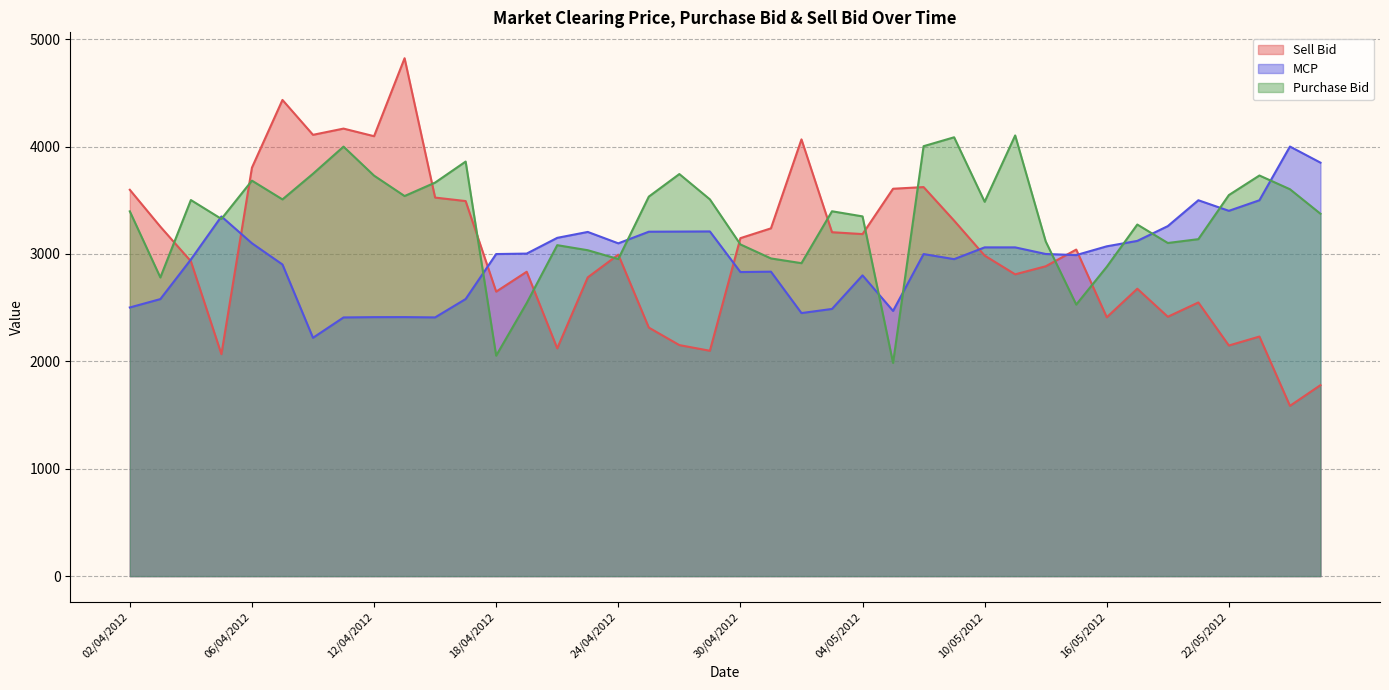

The value of MCP at 11/05/2012 is 2127.0. True or false?

False